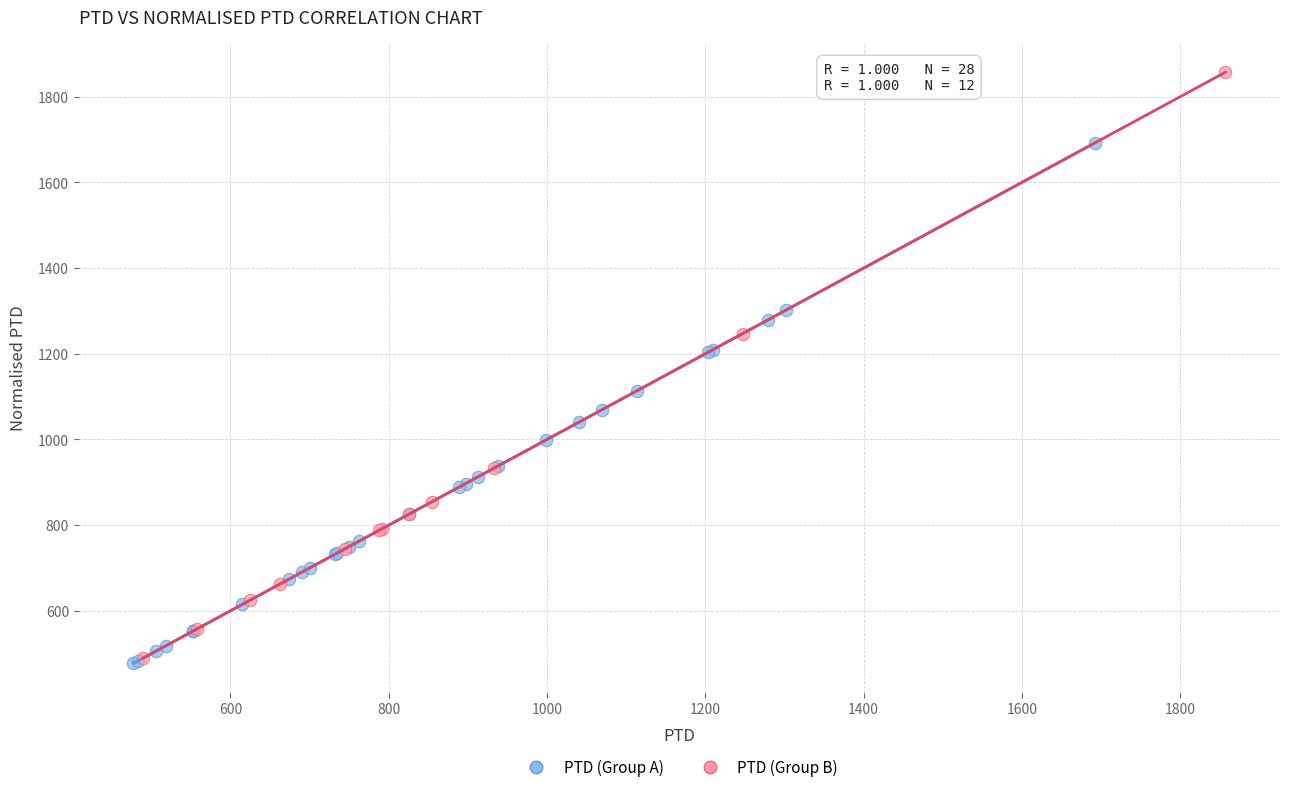

Which series reaches the maximum Y coordinate?

PTD (Group B)